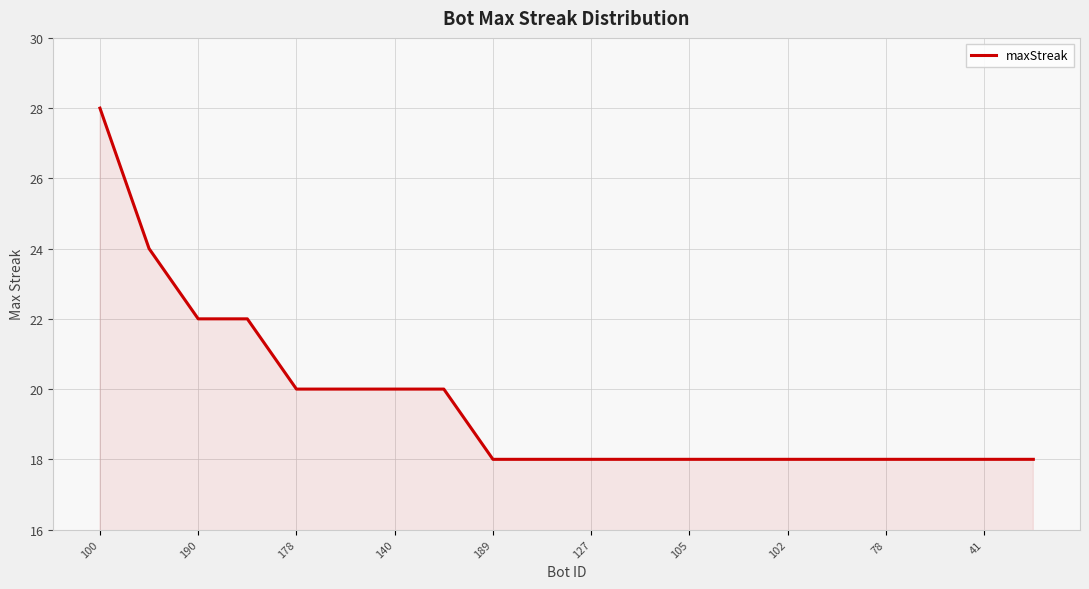

What is the difference between the maximum and minimum values?

10